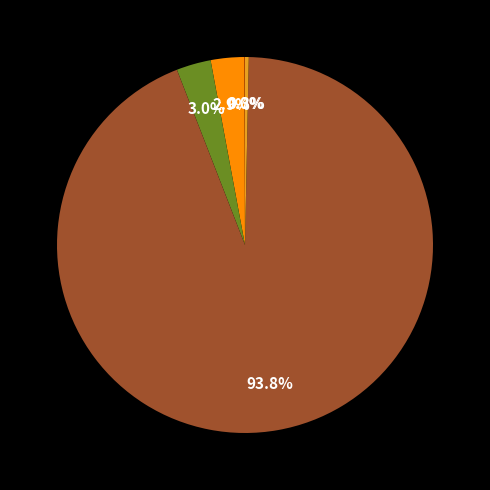

Does any single category account for the majority?

Yes